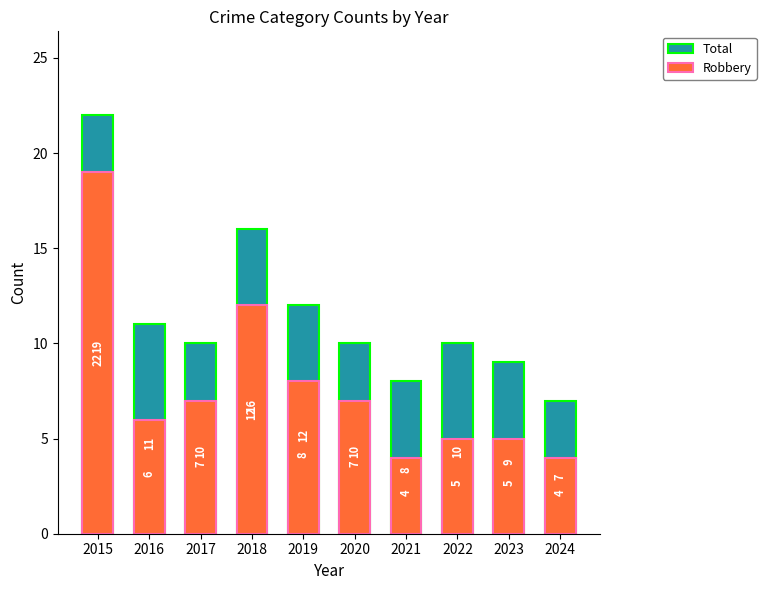

How many groups of bars are there?

10